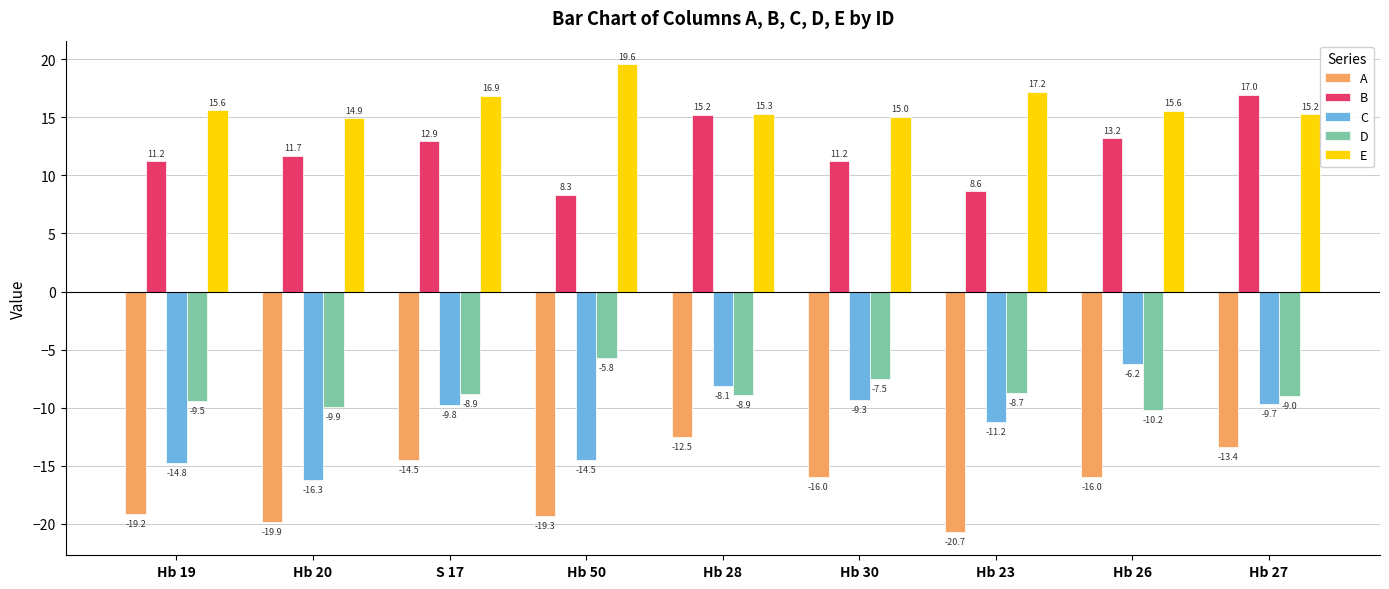

Where does the A series first go above -15?

S 17